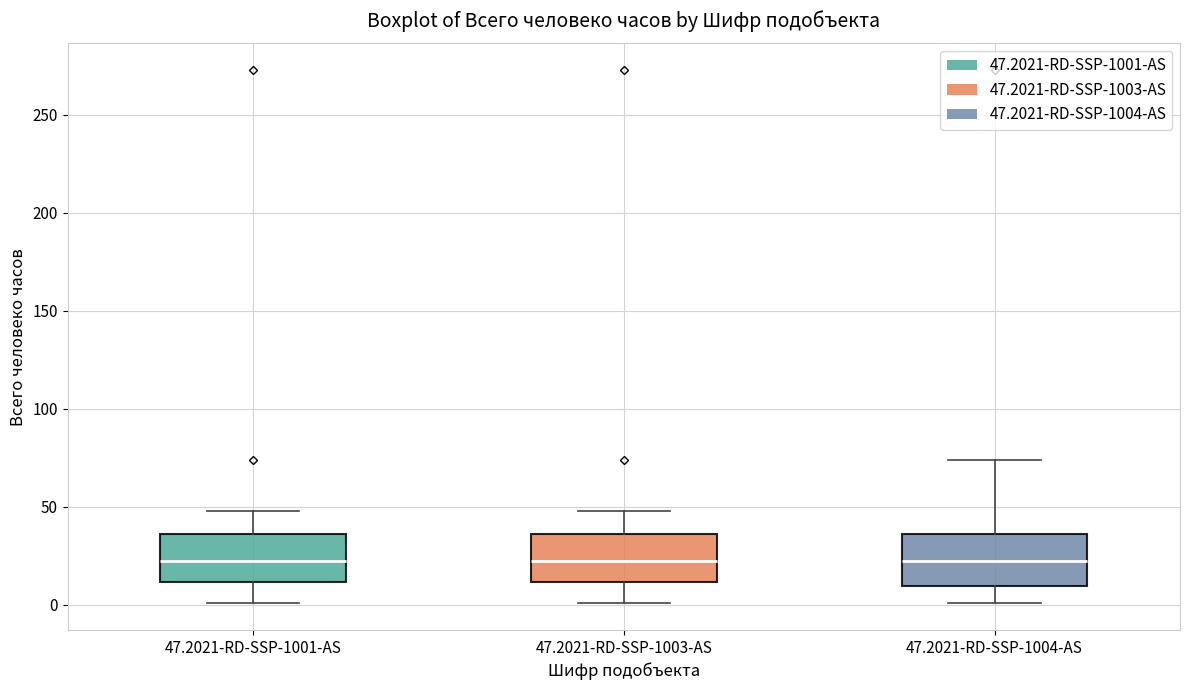

Reading left to right, read every box against the y-axis: the position of its median line, the range the box covers, and the ends of its whiskers. The values are not printed on the chart, so give them approximately, as read against the axis.

47.2021-RD-SSP-1001-AS: median 20, box 10 to 35, whiskers 0 to 50
47.2021-RD-SSP-1003-AS: median 20, box 10 to 35, whiskers 0 to 50
47.2021-RD-SSP-1004-AS: median 20, box 10 to 35, whiskers 0 to 75